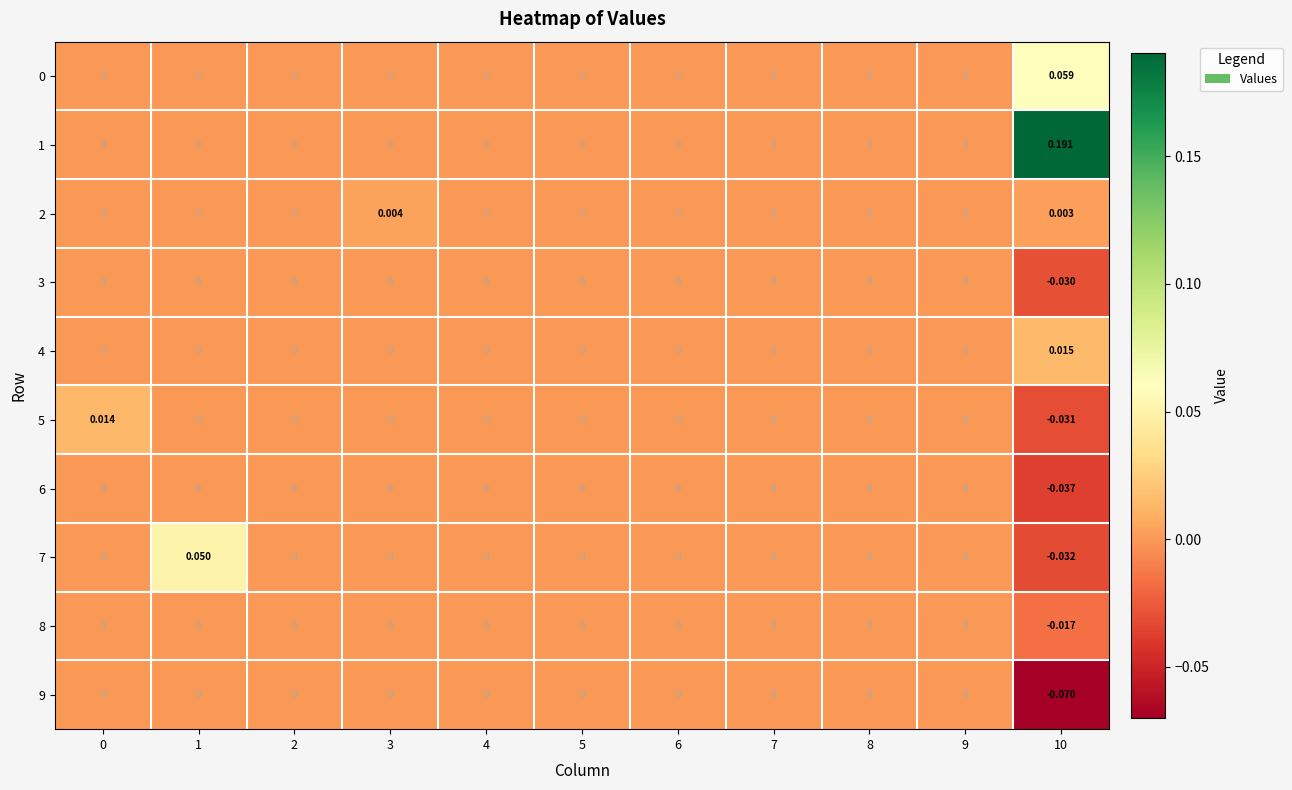

Is the value of 6 at 10 greater than the value of 9 at 5?

No